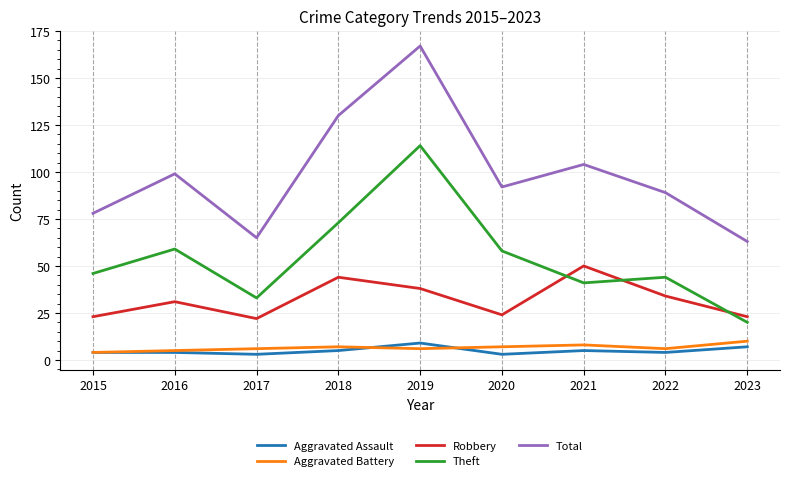

What is the minimum value for Aggravated Battery?

4